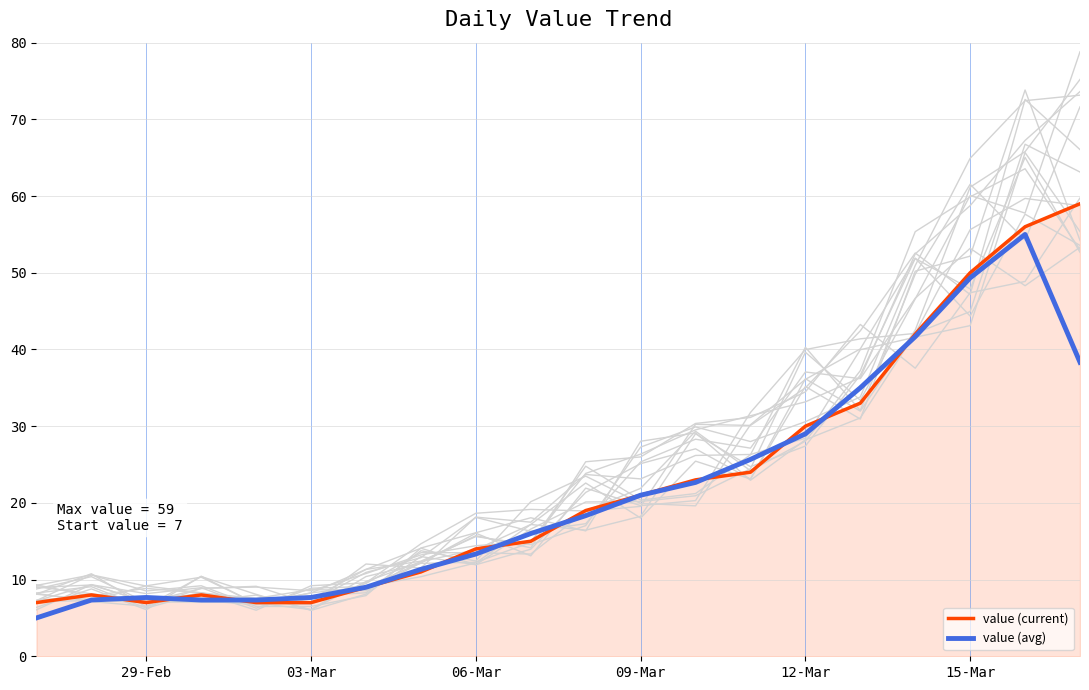

True or false: value (avg) has a value of 35.0 at 09-Mar.

False